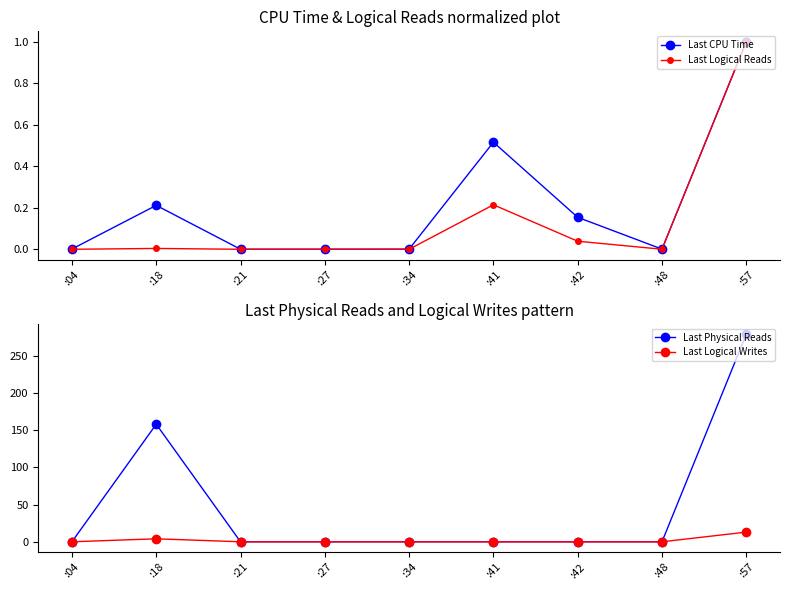

At which label does Last Logical Reads reach its peak?

:57